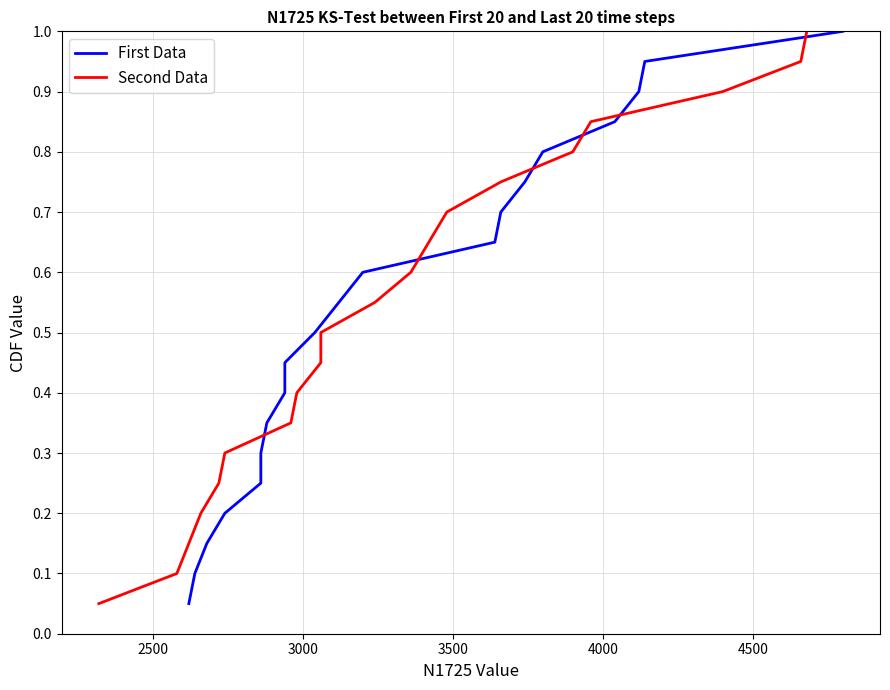

The First Data series shows 0.6 at 5000. True or false?

False